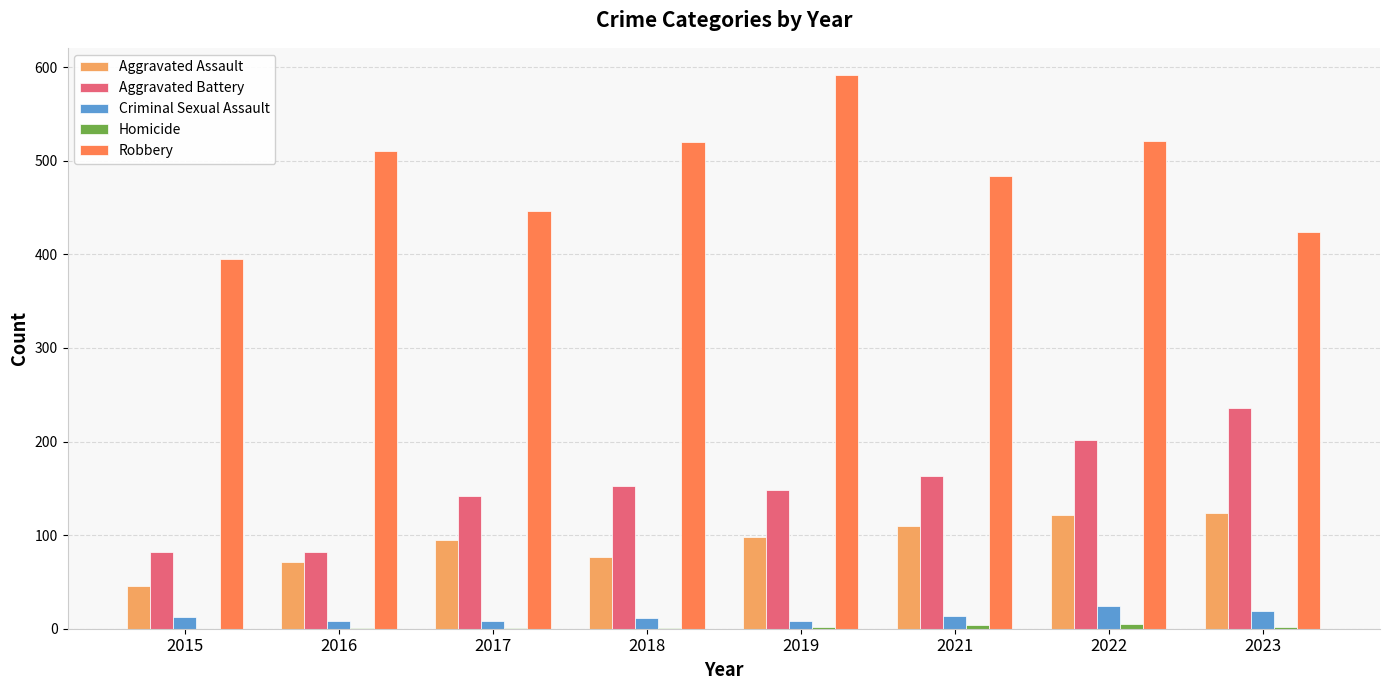

How many groups of bars are there?

8